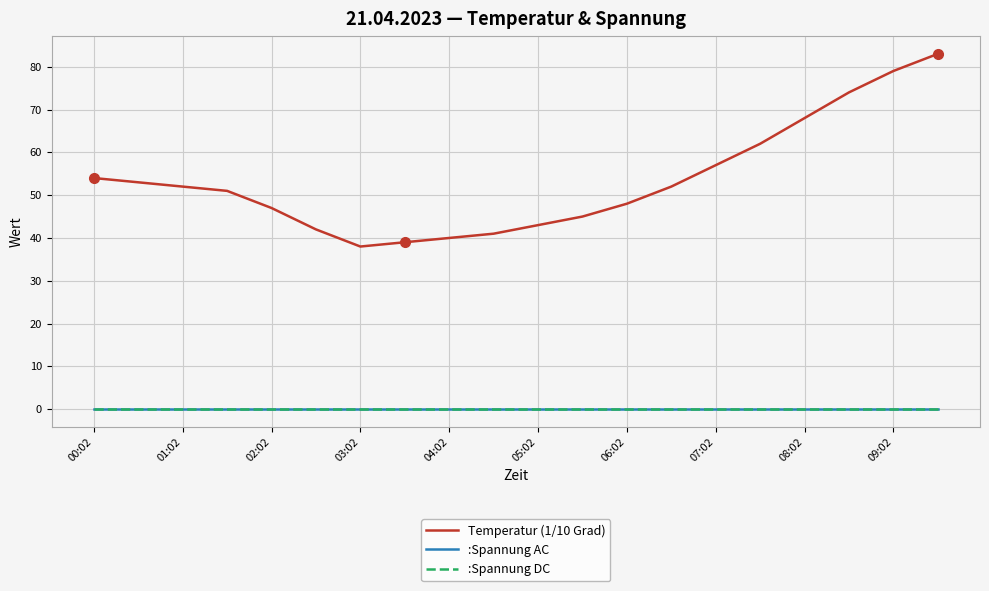

Reading right to left, list all the values displayed in this chart.

Temperatur (1/10 Grad): 83	79	74	68	62	57	52	48	45	43	41	40	39	38	42	47	51	52	53	54
:Spannung AC: 0	0	0	0	0	0	0	0	0	0	0	0	0	0	0	0	0	0	0	0
:Spannung DC: 0	0	0	0	0	0	0	0	0	0	0	0	0	0	0	0	0	0	0	0